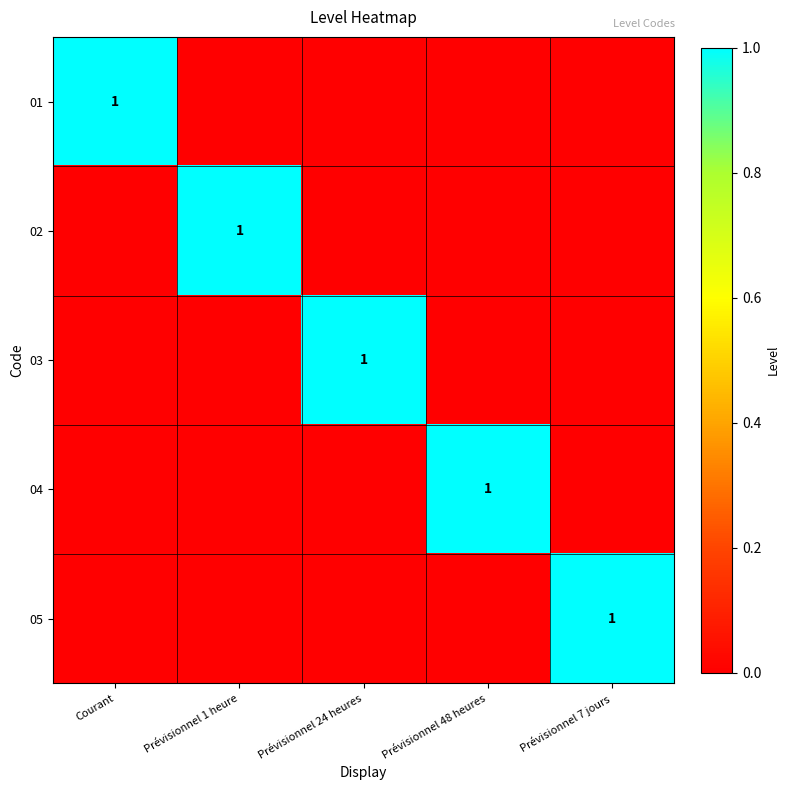

List the labels in order of 05 value, smallest first.

Courant, Prévisionnel 1 heure, Prévisionnel 24 heures, Prévisionnel 48 heures, Prévisionnel 7 jours